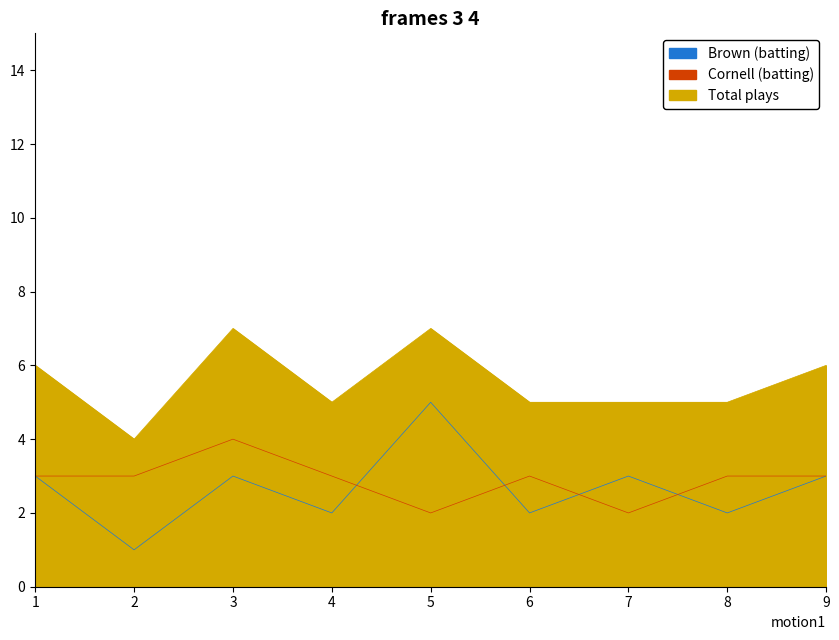

What is the total value across all series at 7?

10